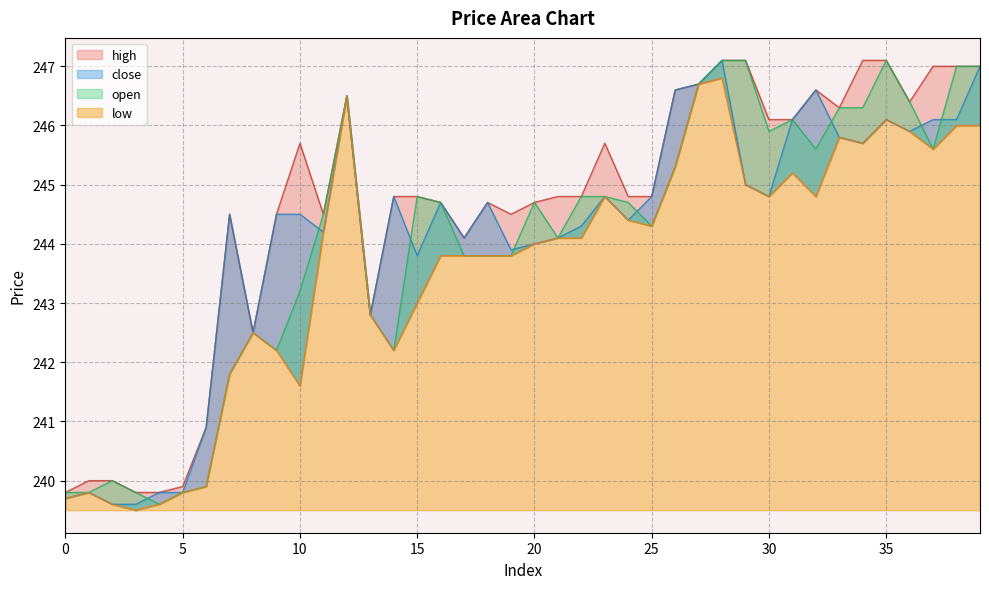

How many data points does each series have?

40